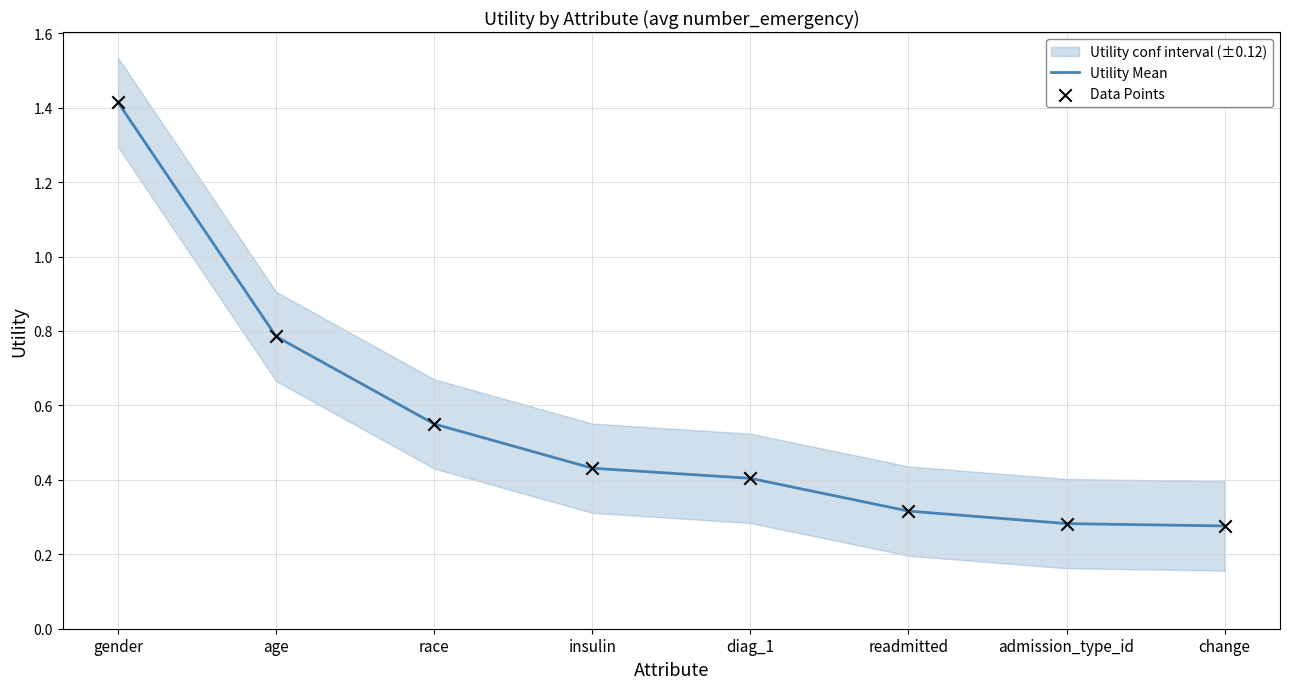

Which series reaches the minimum Y coordinate?

Utility Mean